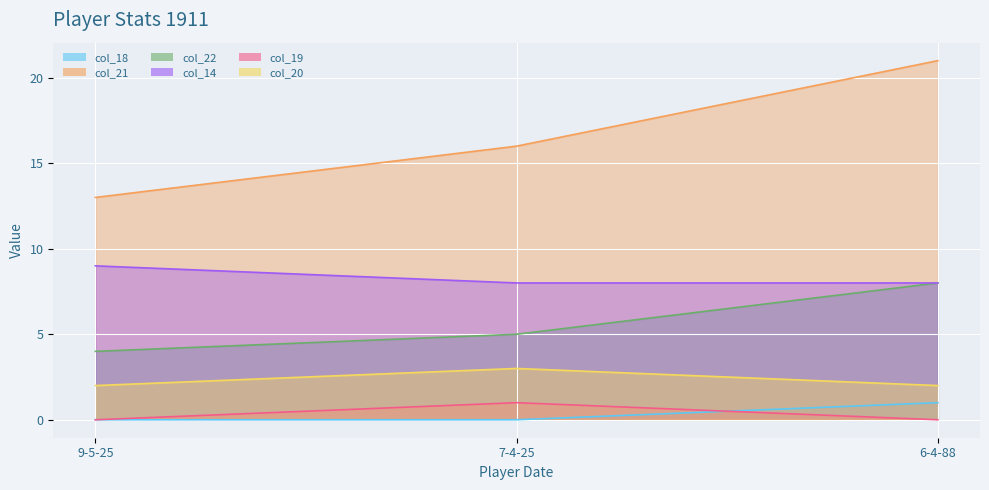

List the labels in order of col_22 value, smallest first.

9-5-25, 7-4-25, 6-4-88